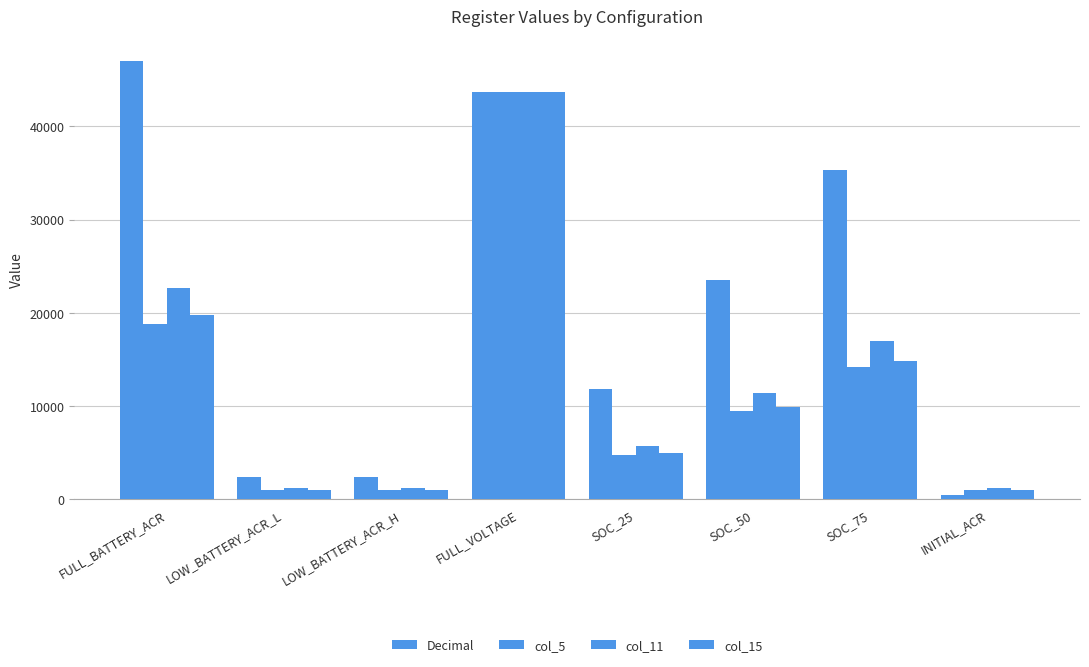

What is the total value across all series at SOC_75?

81264